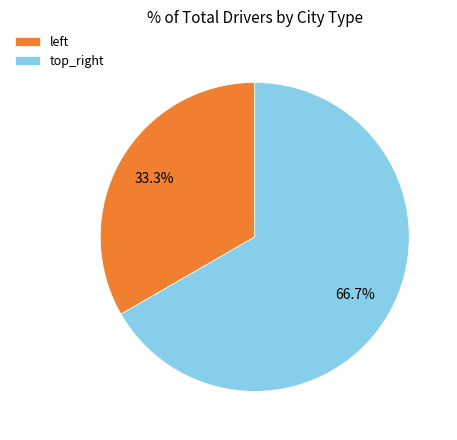

Is there a majority slice in this chart?

Yes